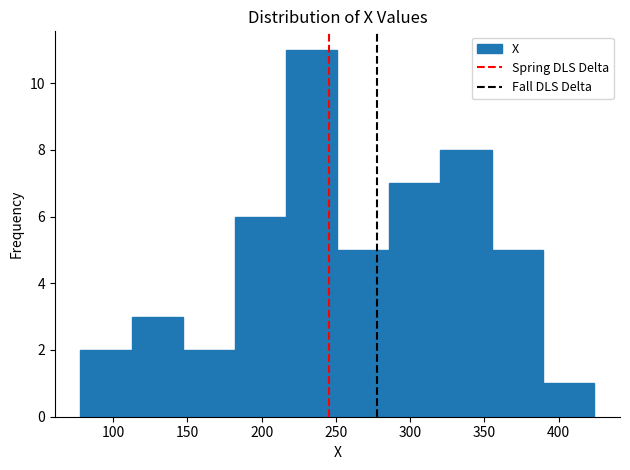

Over which range of the x-axis is the bar tallest?

215 to 250